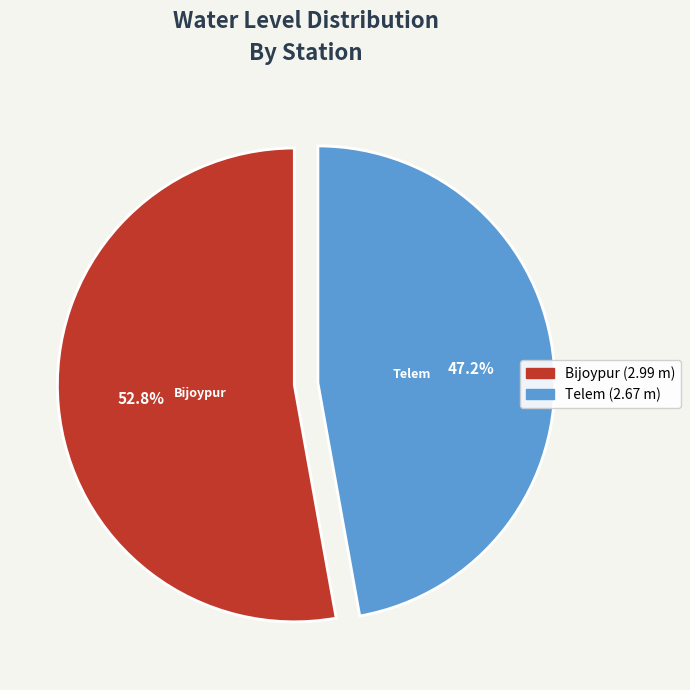

Which has a higher value, Bijoypur or Telem?

Bijoypur